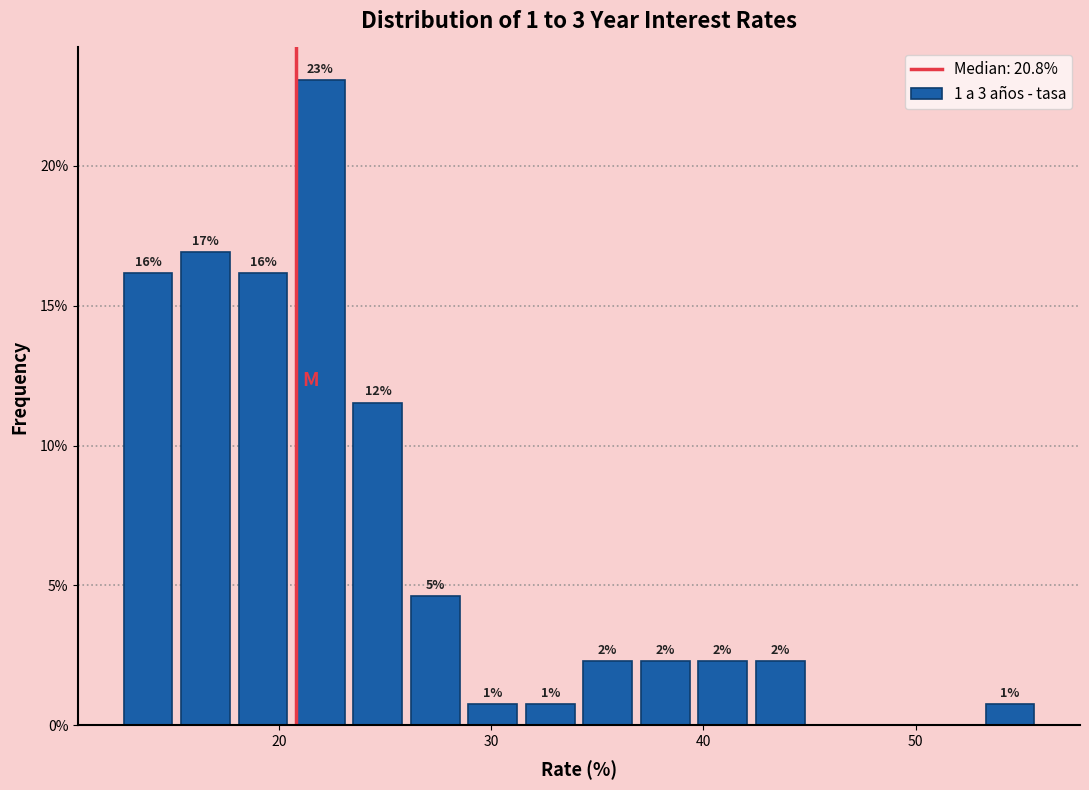

Read against the x-axis, roughly where is the centre of the tallest bar?

22